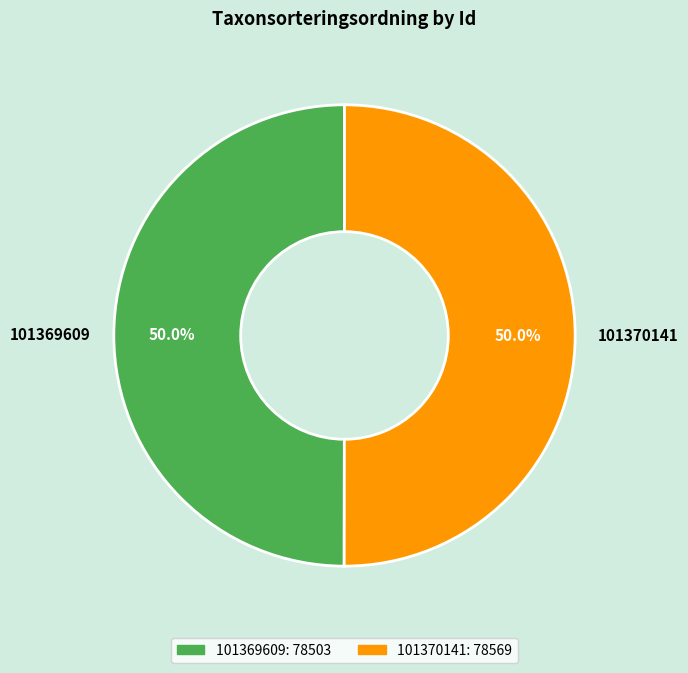

What is the ratio of the value at 101369609 to the value at 101370141?

1.0